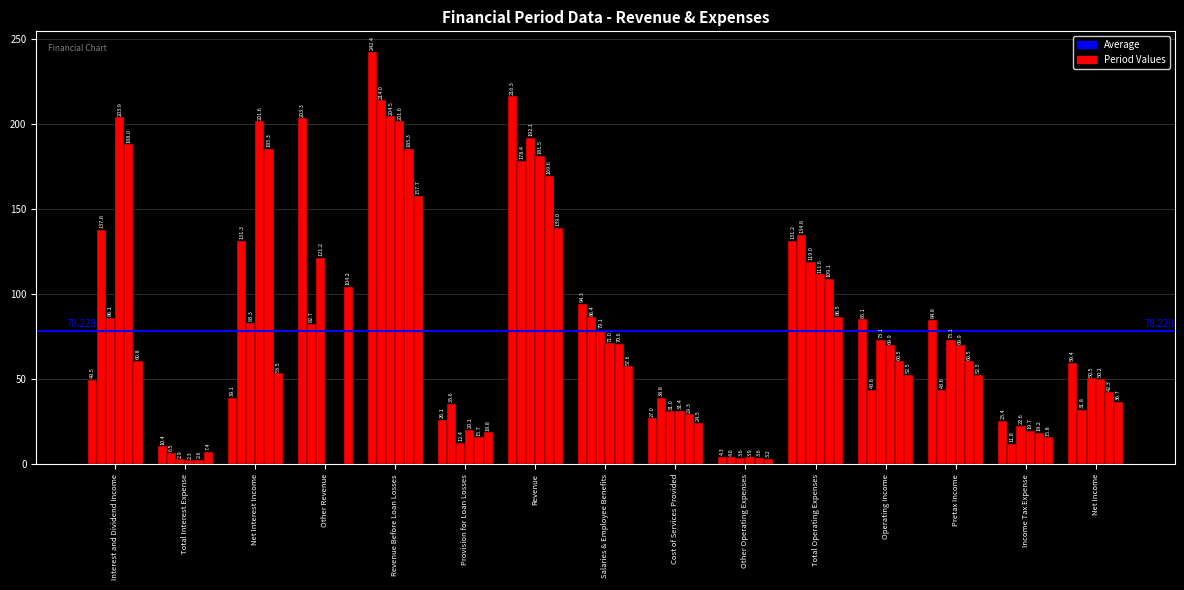

What is the total value across all series at Salaries & Employee Benefits?

459.0